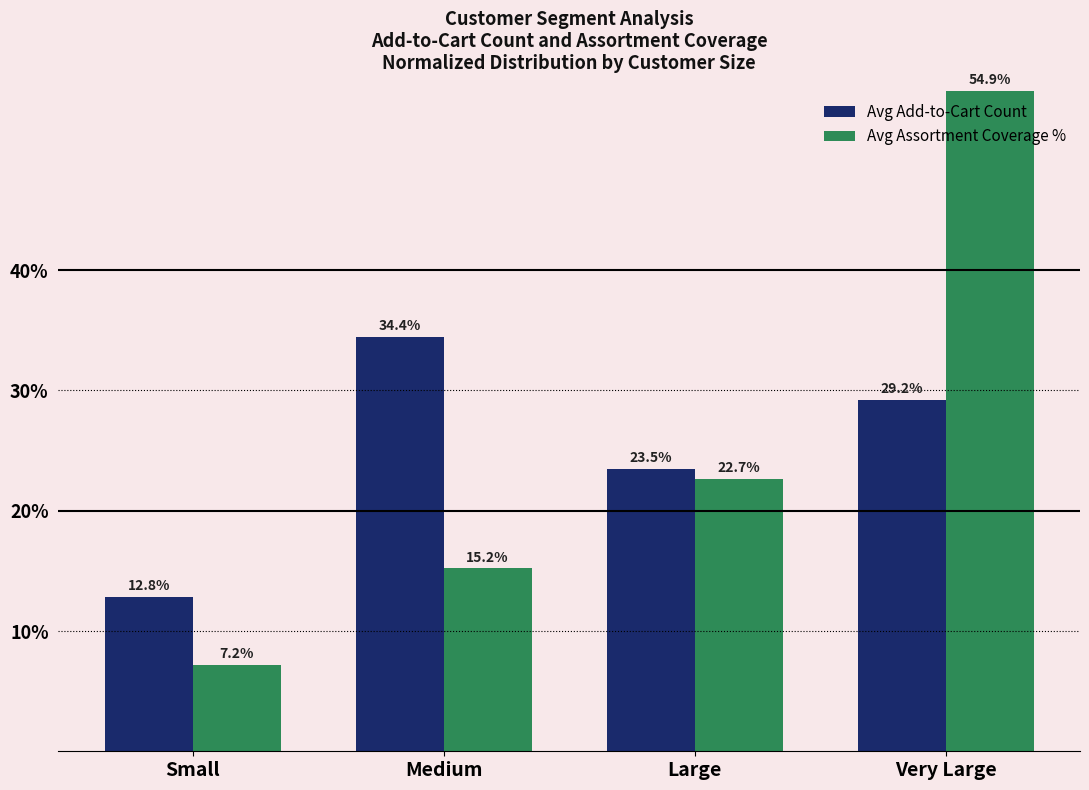

What is the difference between the Avg Assortment Coverage % values at Medium and Small?

8.0